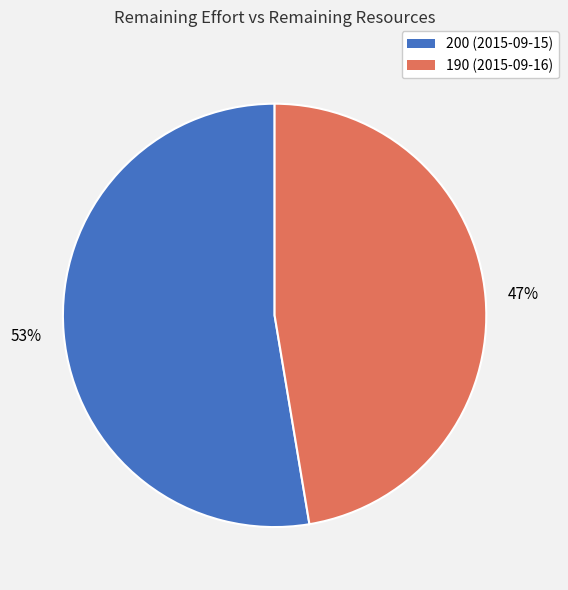

To the nearest percent, what percentage of the pie is 190?

47%